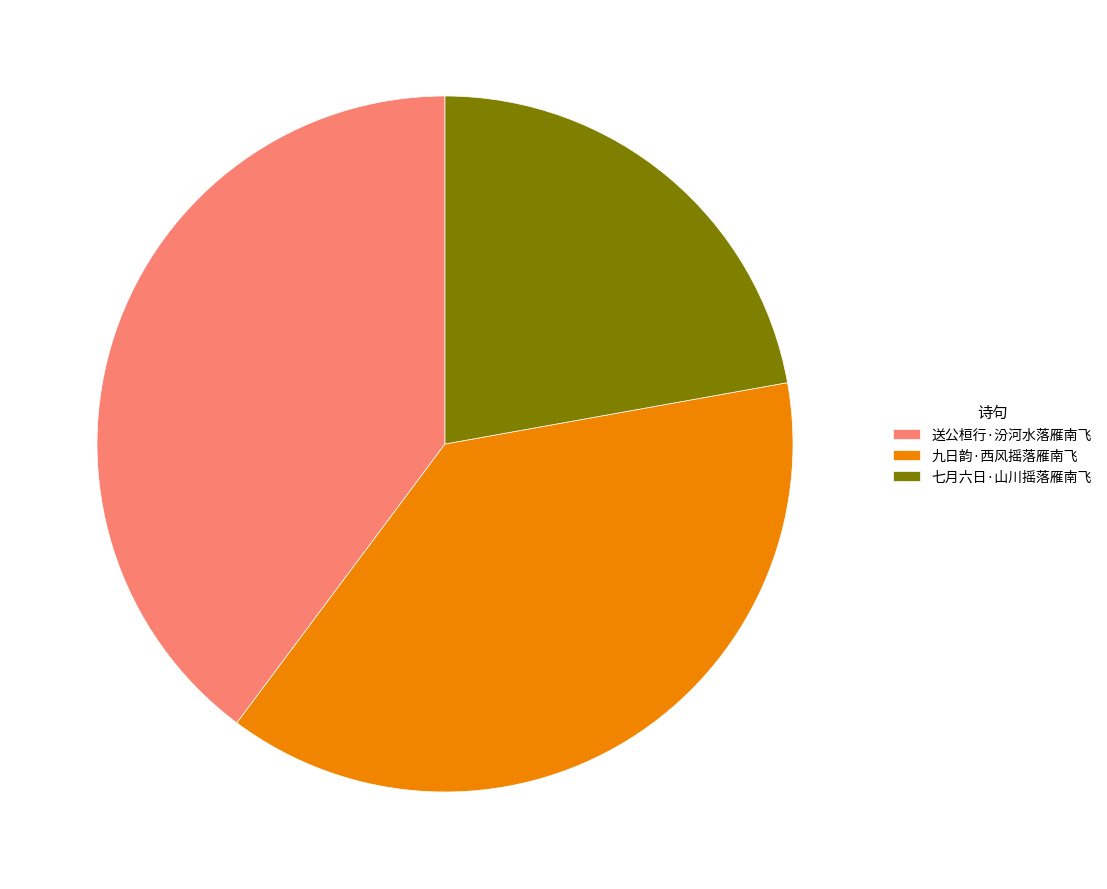

Does 送公桓行·汾河水落雁南飞 account for over 50% of the chart?

No